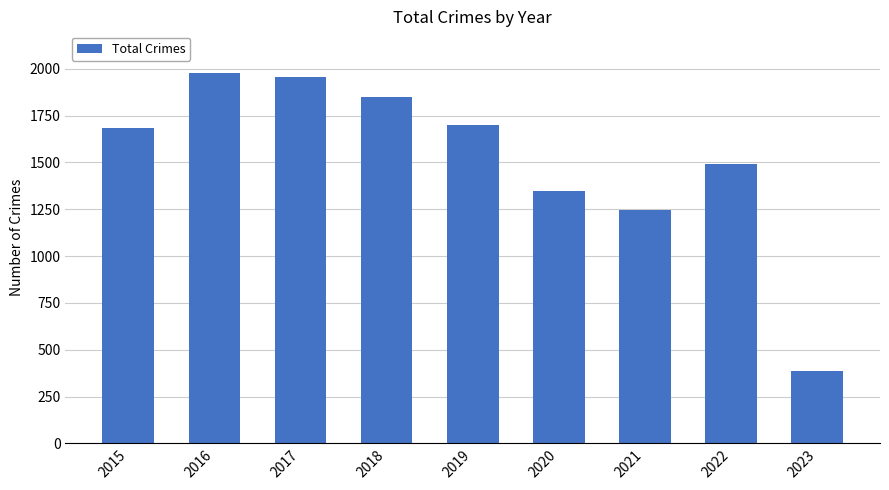

Between 2015 and 2019, which is larger?

2019